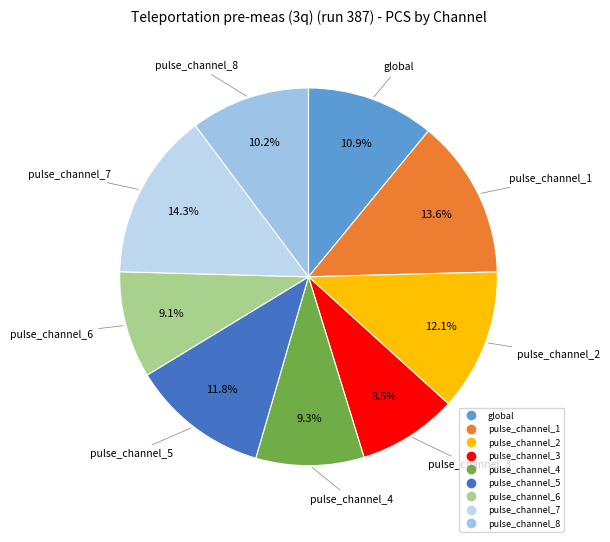

To the nearest percent, what is the difference between the largest and smallest slice percentages?

6%